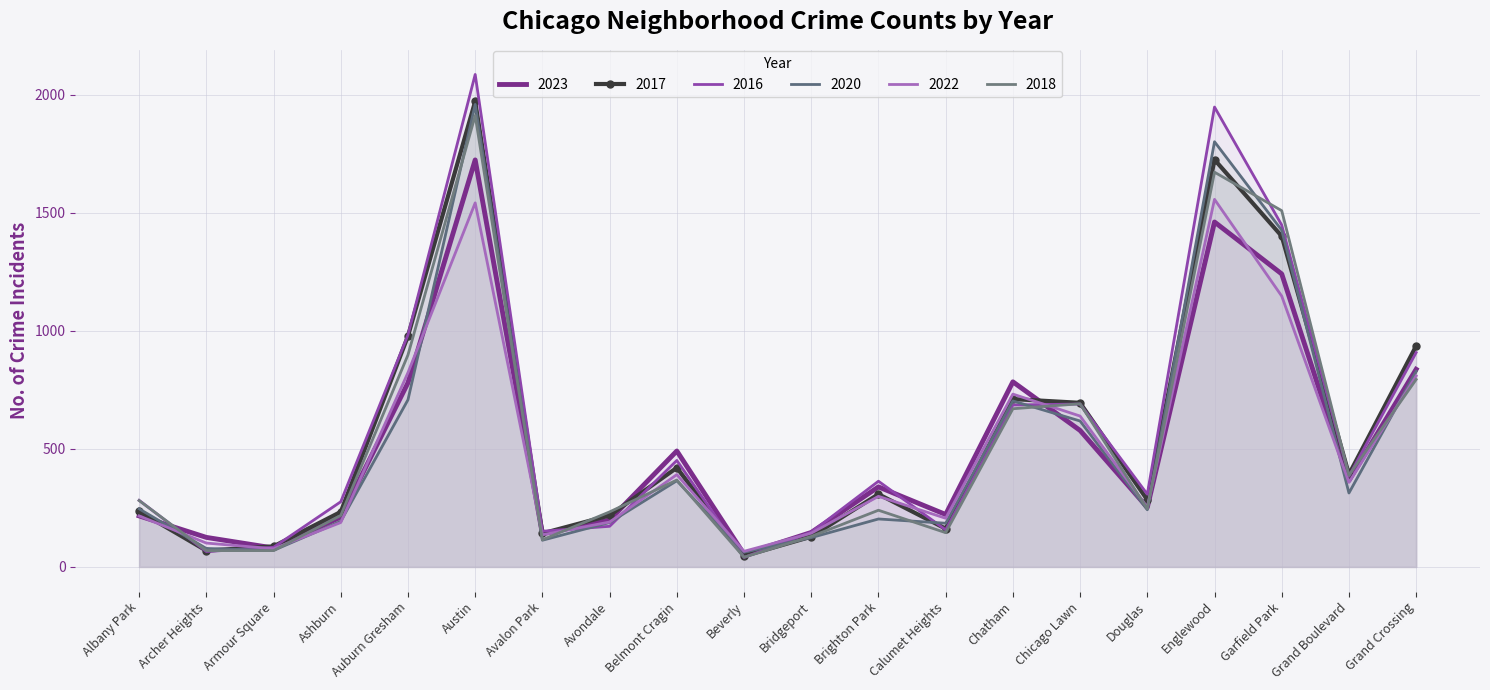

True or false: 2022 has more than 0 interior local peaks.

True